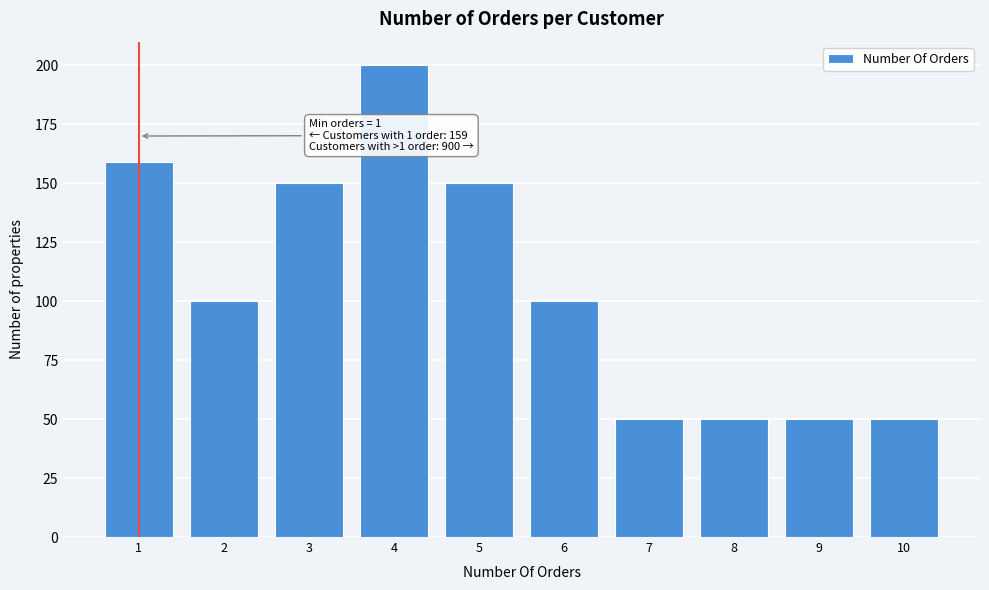

Reading right to left, what are all the values shown in this chart?

10=50	9=50	8=50	7=50	6=100	5=150	4=200	3=150	2=100	1=159